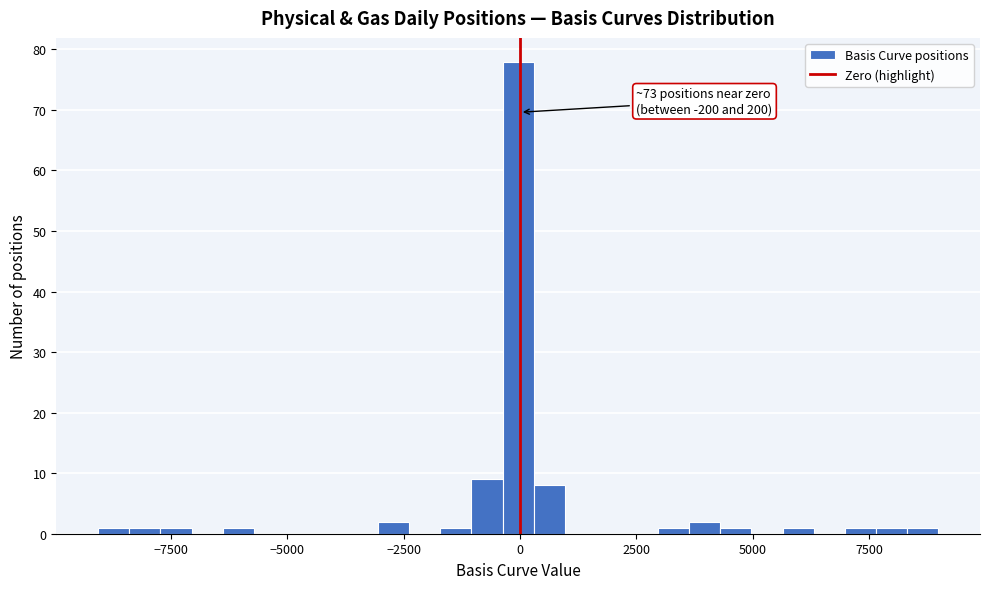

Read against the x-axis, roughly where is the centre of the tallest bar?

0